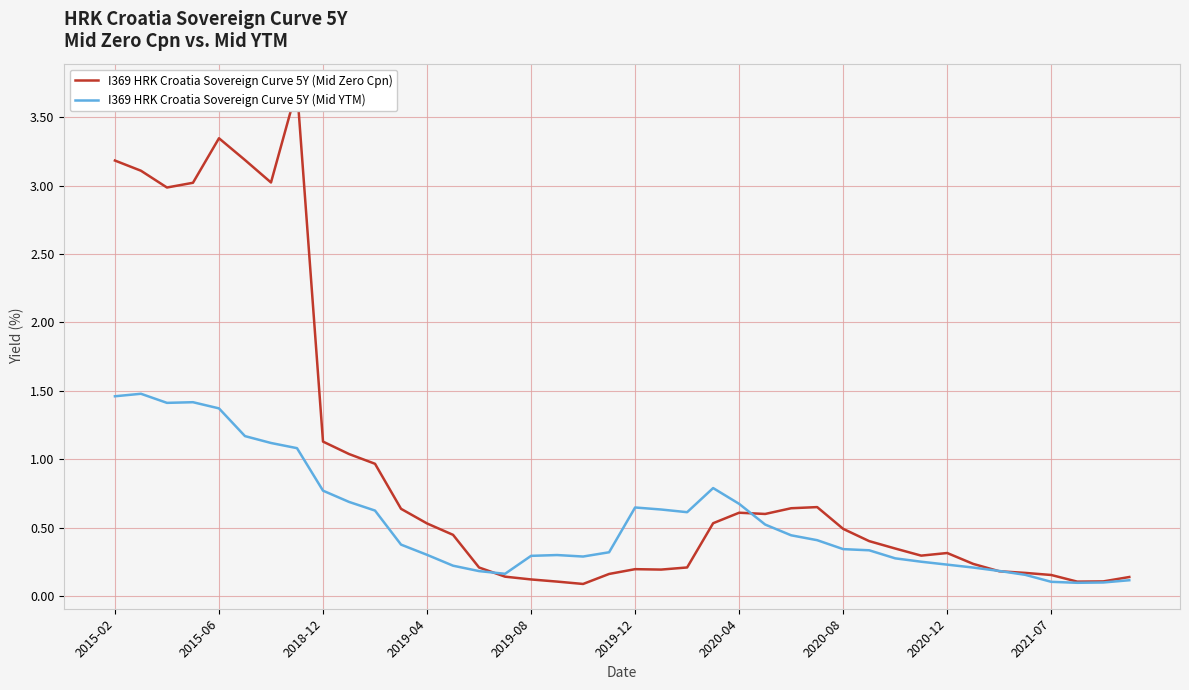

What position from the left is 2015-06?

5